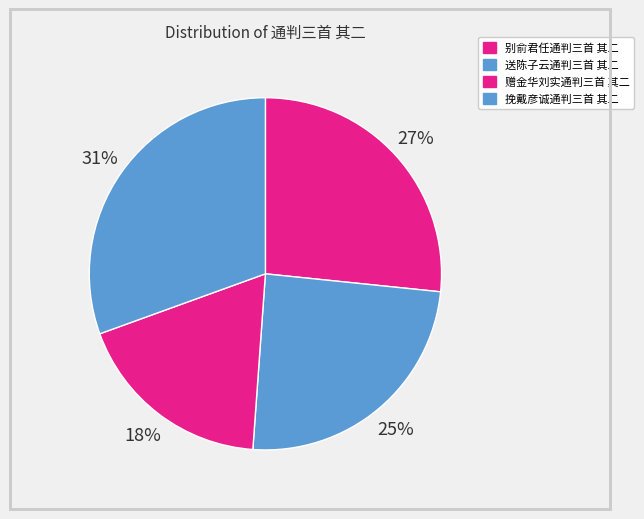

How many slices are in this pie chart?

4